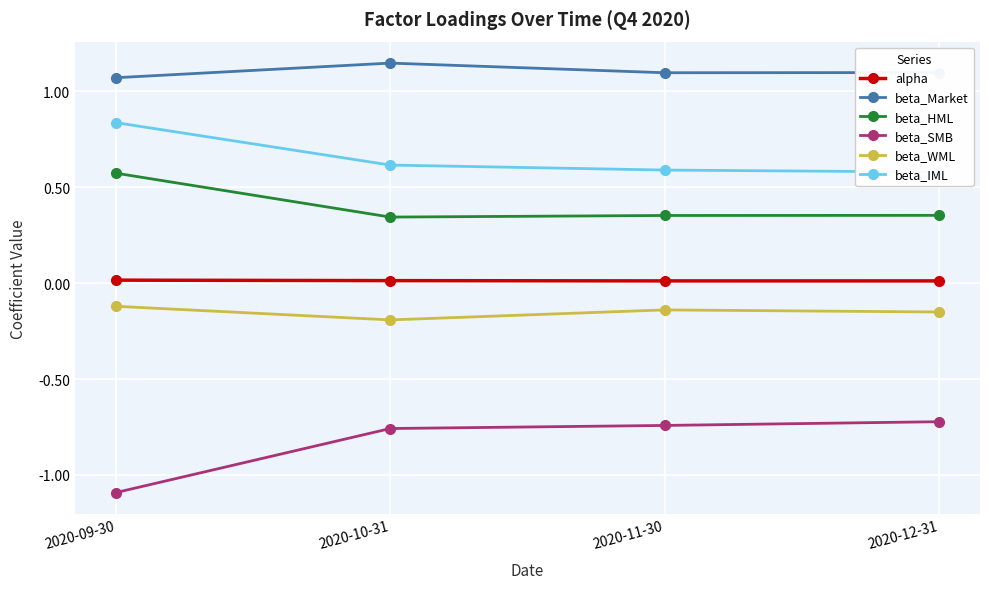

What is the label of the 3rd point from the left?

2020-11-30